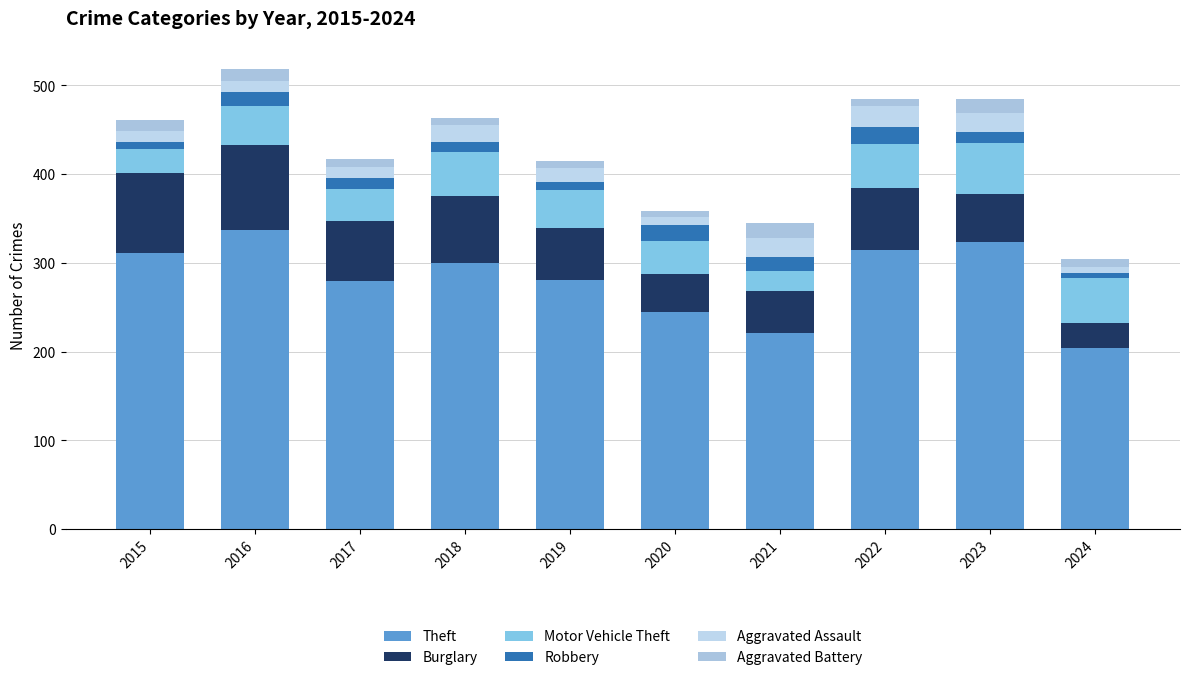

What is the difference between the maximum and minimum values in the Robbery series?

14